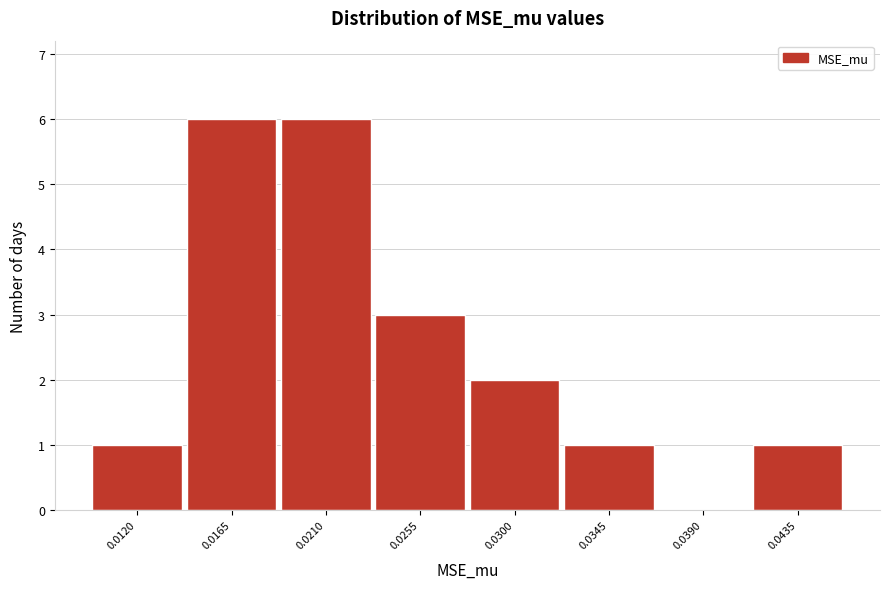

Reading left to right, list all the values displayed in this chart.

0.0120=1	0.0165=6	0.0210=6	0.0255=3	0.0300=2	0.0345=1	0.0390=0	0.0435=1